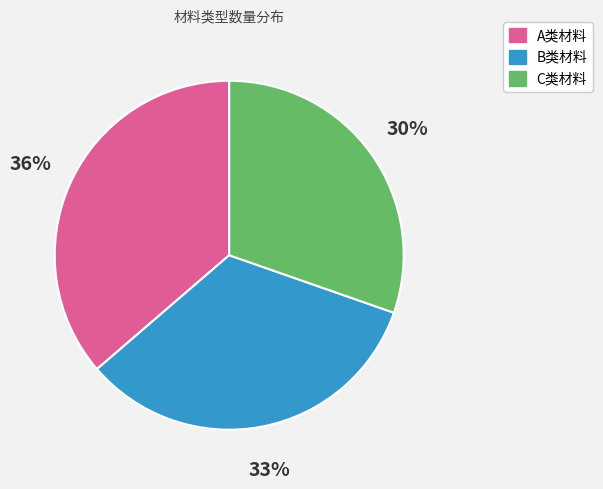

Which category has the biggest portion of the pie?

A类材料